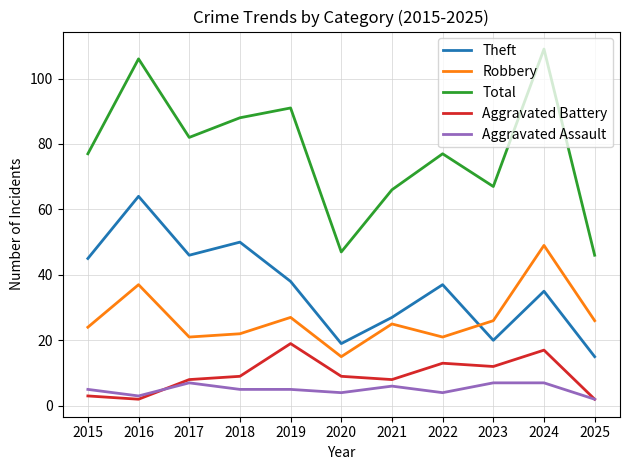

At which category does Aggravated Assault reach its first local valley?

2016